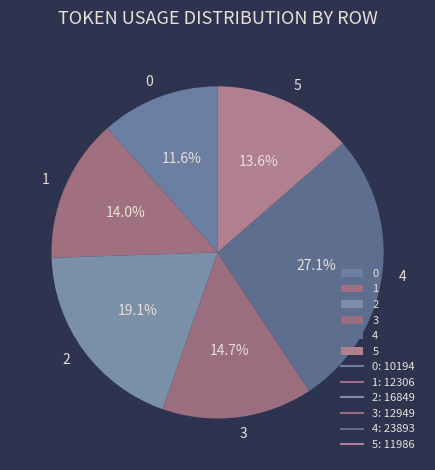

Does 5 represent more than half of the total?

No